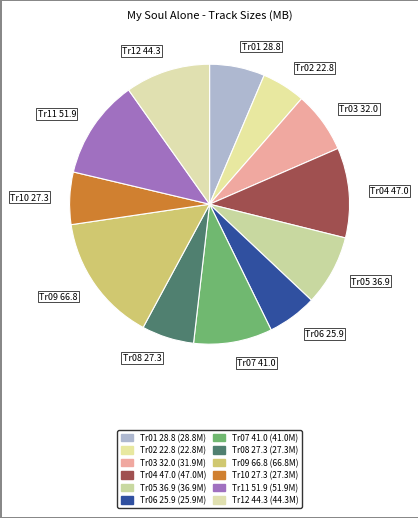

How many slices are in this pie chart?

12